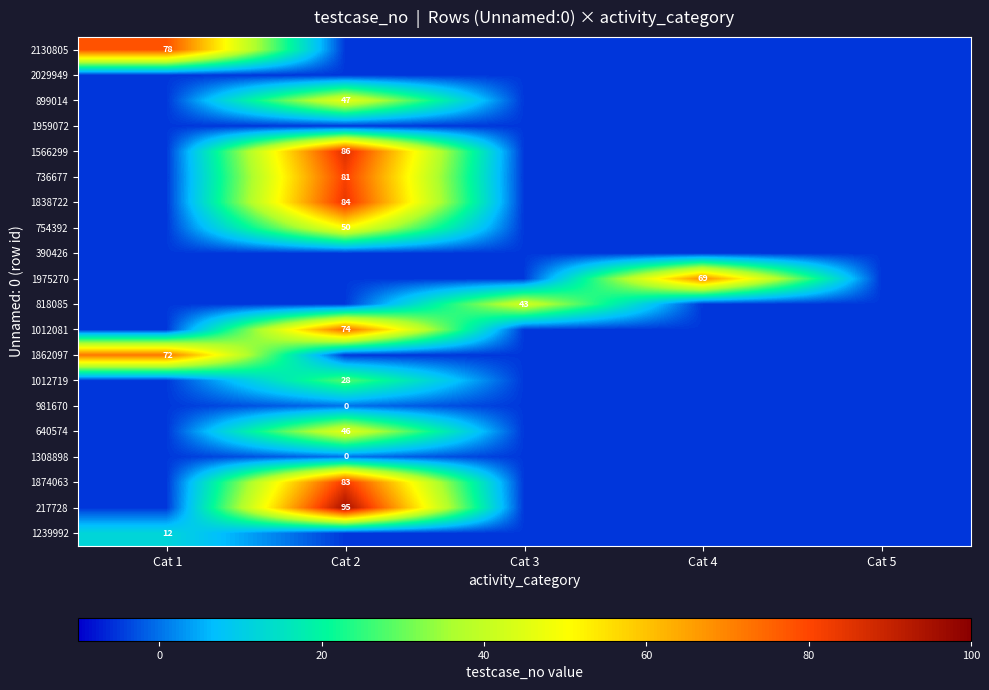

At how many categories does at least one series exceed 43?

3